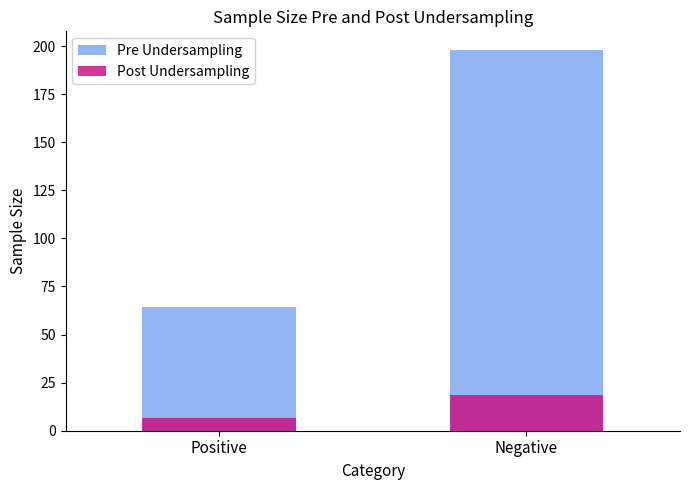

What are all the series names shown in the legend?

Pre Undersampling, Post Undersampling